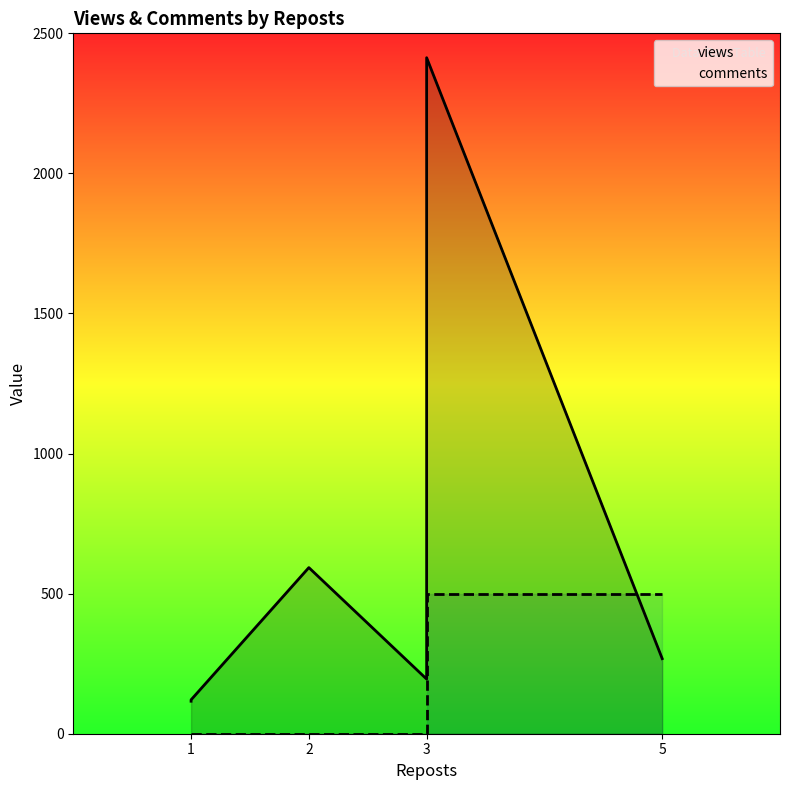

At which label does views reach its minimum?

1